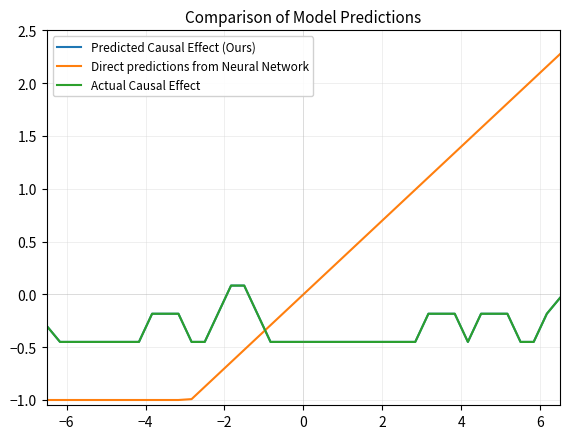

Is this an area chart (filled region under the line)?

No